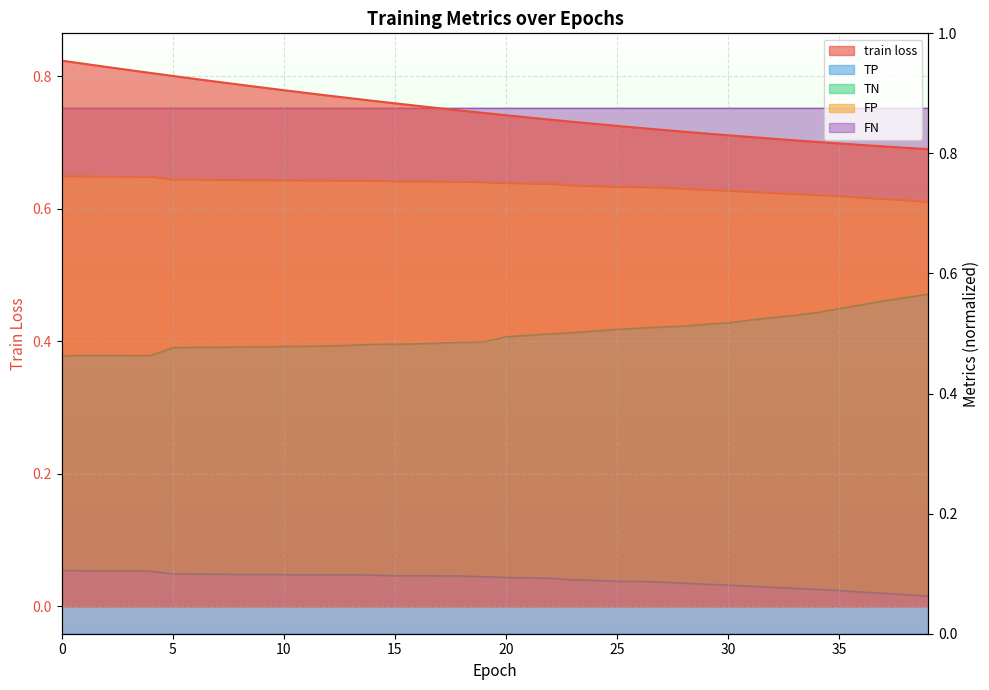

Is it true that FP equals 1.1 at 23?

False